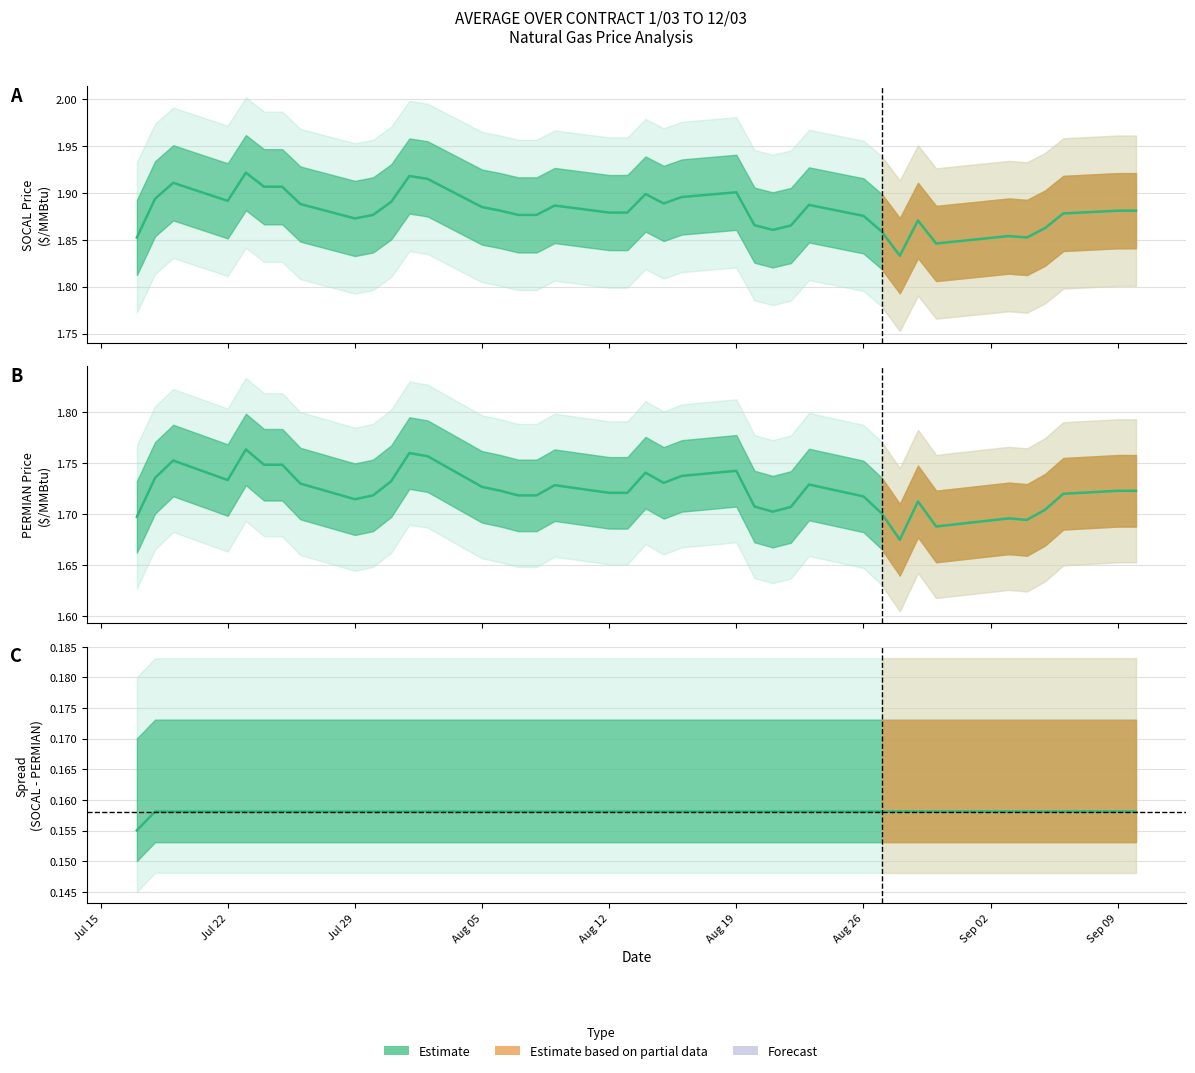

What is the value of the PERMIAN PRICE point at the 39th from the left?

1.7